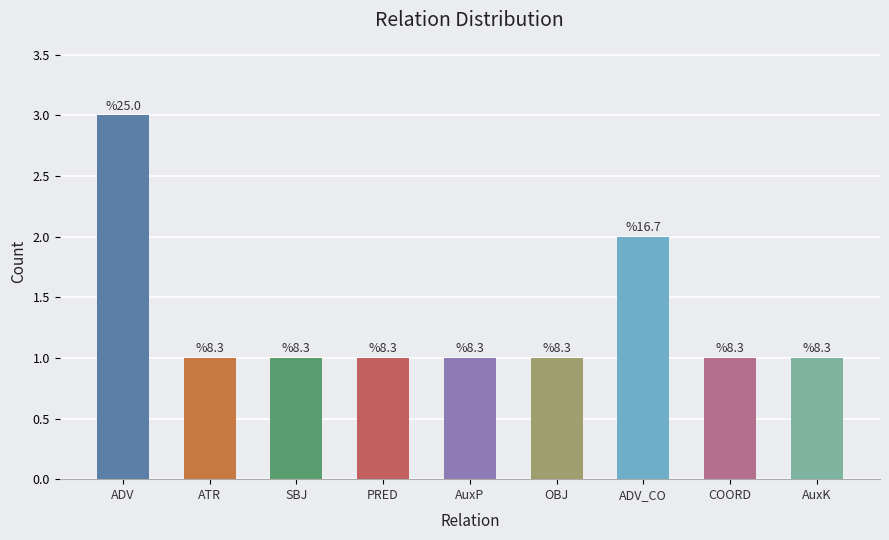

At which category does the chart reach its peak across all series?

ADV